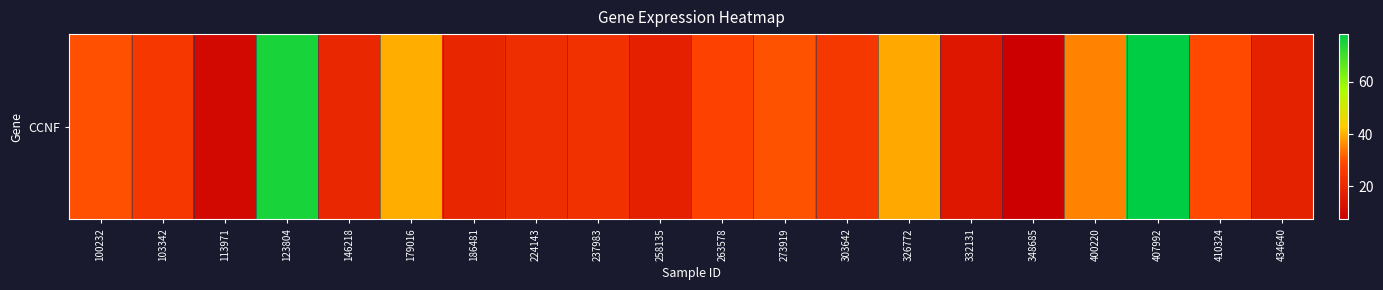

At which label does the data first exceed 24?

100232